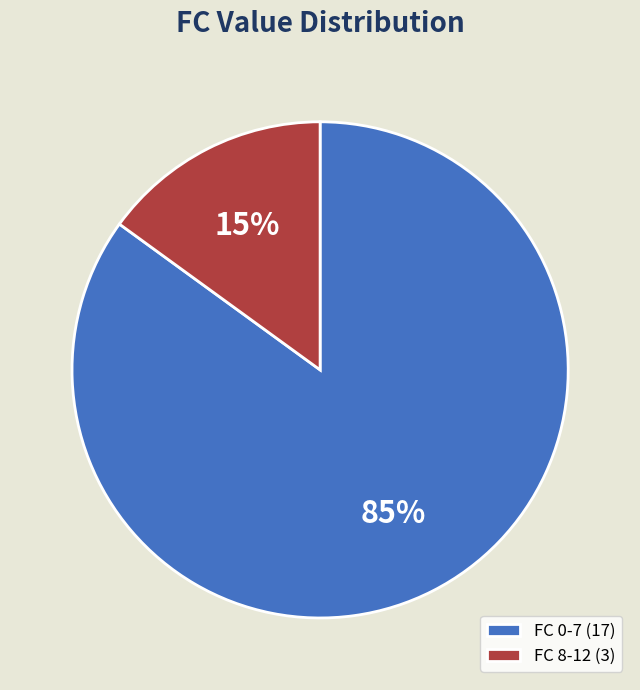

What is the largest slice in the pie chart?

FC 0-7 (17)